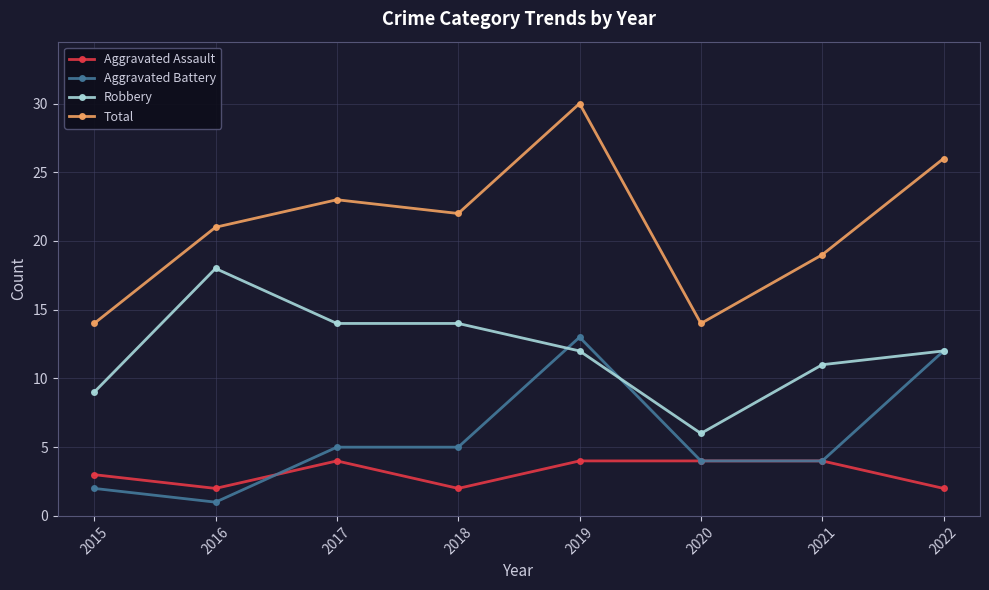

Where is the first local minimum for Aggravated Battery?

2016